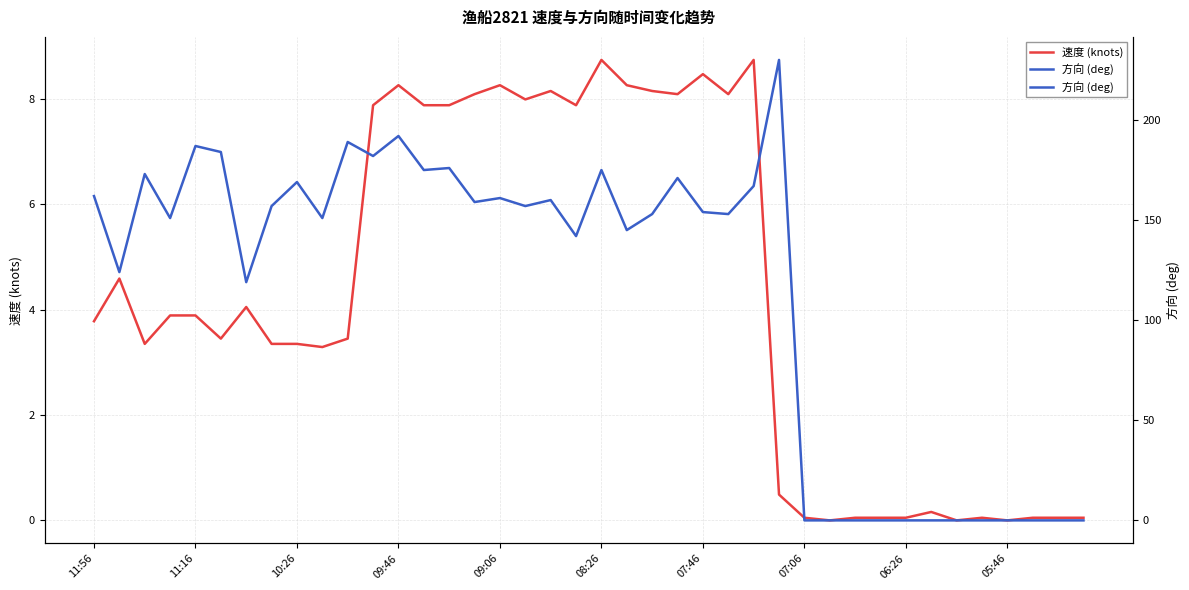

What is the difference between the maximum and minimum values in the 方向 (deg) series?

230.0